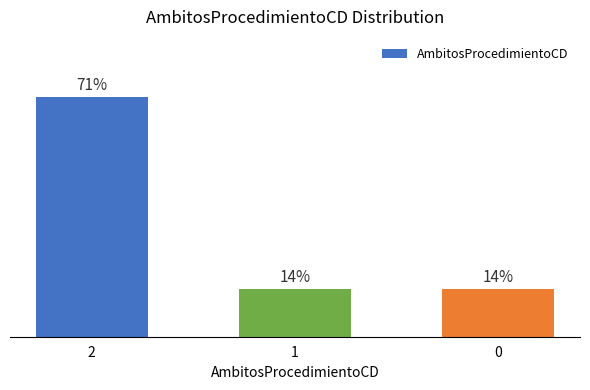

Read the value at 1.

14.3